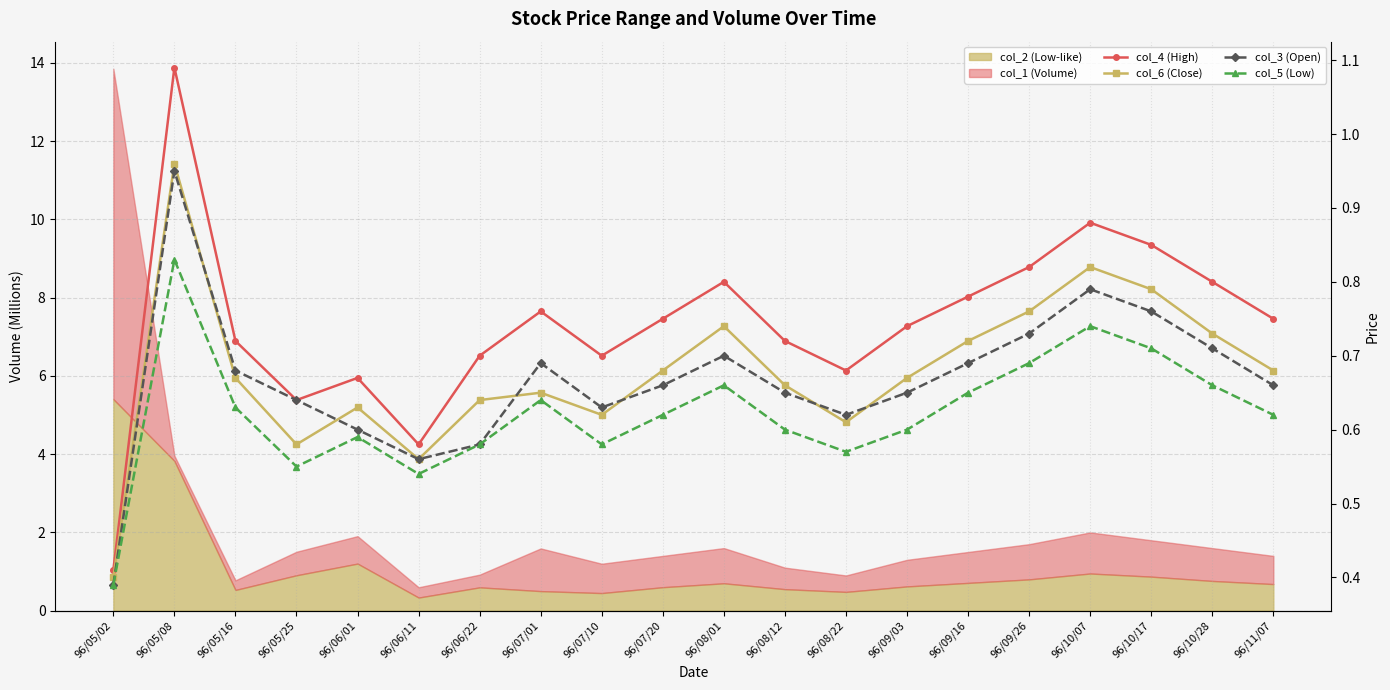

What is the difference between the maximum and second lowest values in the col_5 (Low) series?

0.3